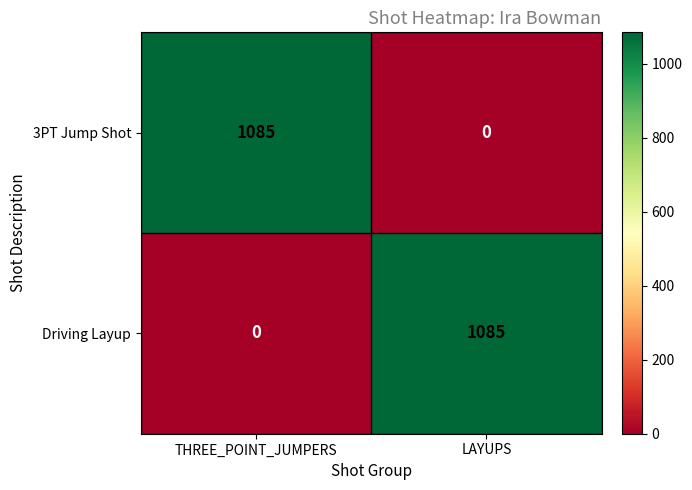

What is the difference between the highest and lowest values at THREE_POINT_JUMPERS?

1085